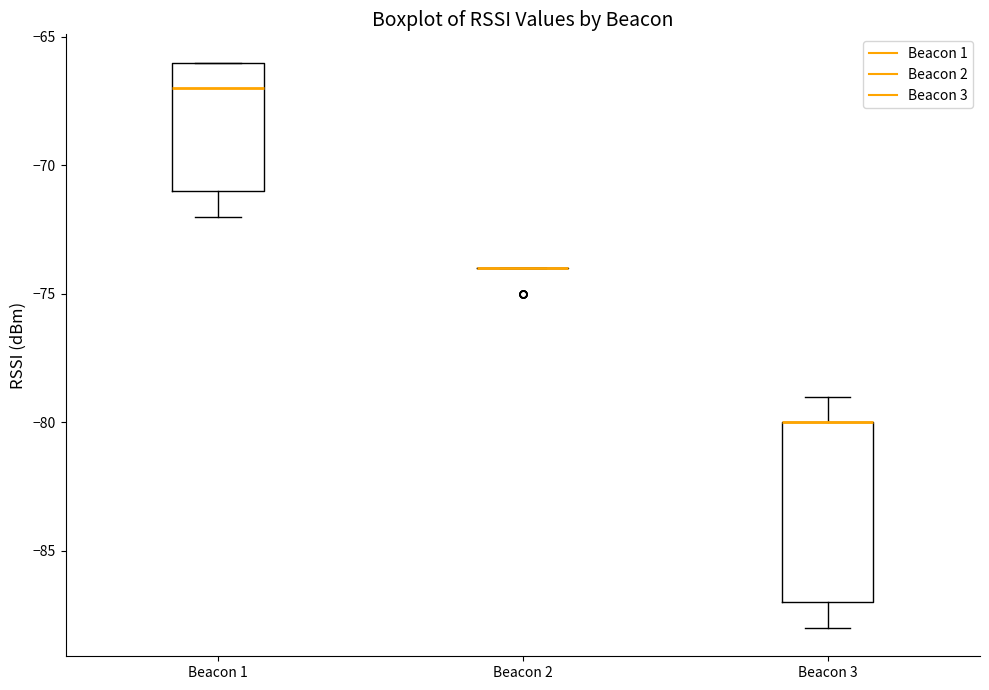

Reading left to right, transcribe this box plot: for each box, give where its median line is, the range the box spans, and where its two whiskers end, as read against the y-axis. The values are not printed on the chart, so give them approximately, as read against the axis.

Beacon 1: median -67, box -71 to -66, whiskers -72 to -66
Beacon 2: box collapsed to a line at -74, whiskers -74 to -74
Beacon 3: median -80 (drawn on the box's upper edge), box -87 to -80, whiskers -88 to -79